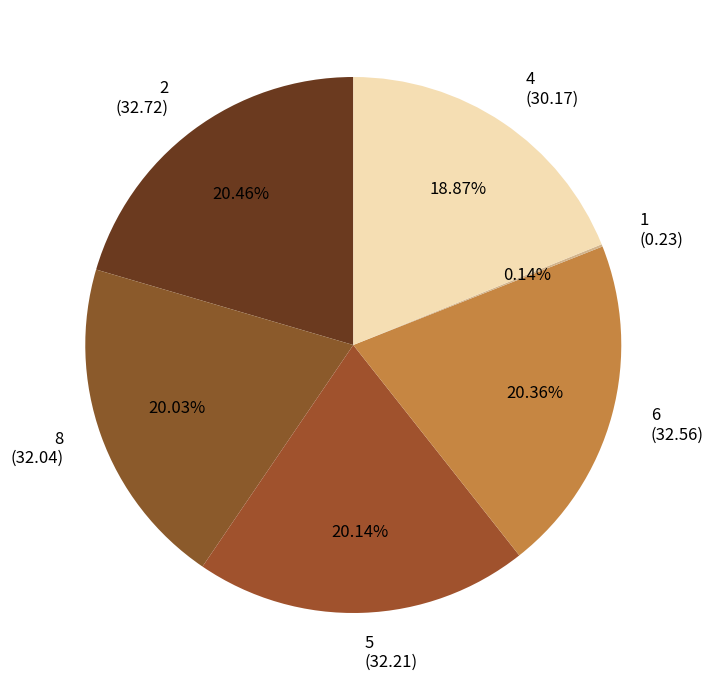

Does 6 represent more than half of the total?

No